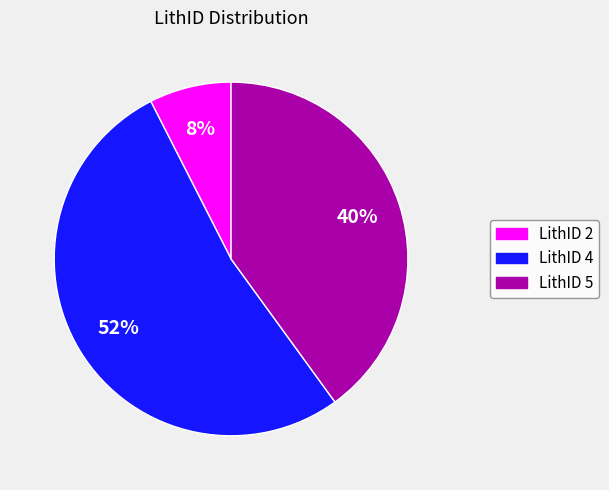

True or false: LithID 5 accounts for 40% of the total.

True